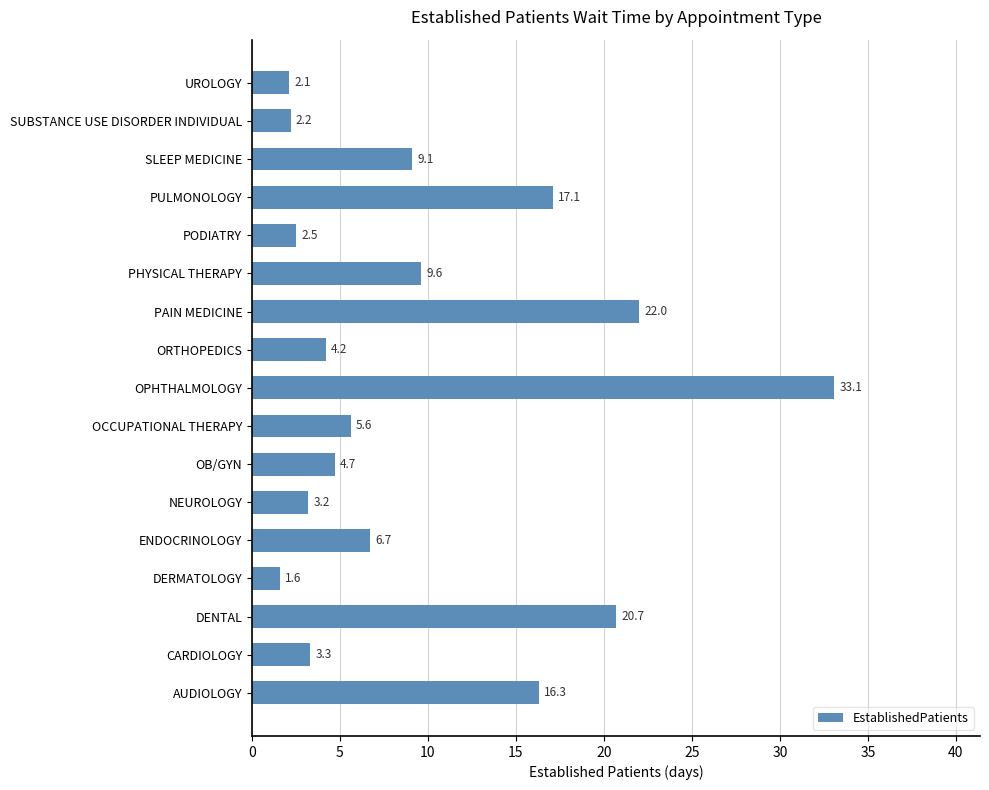

What is the sum of all values?

164.0